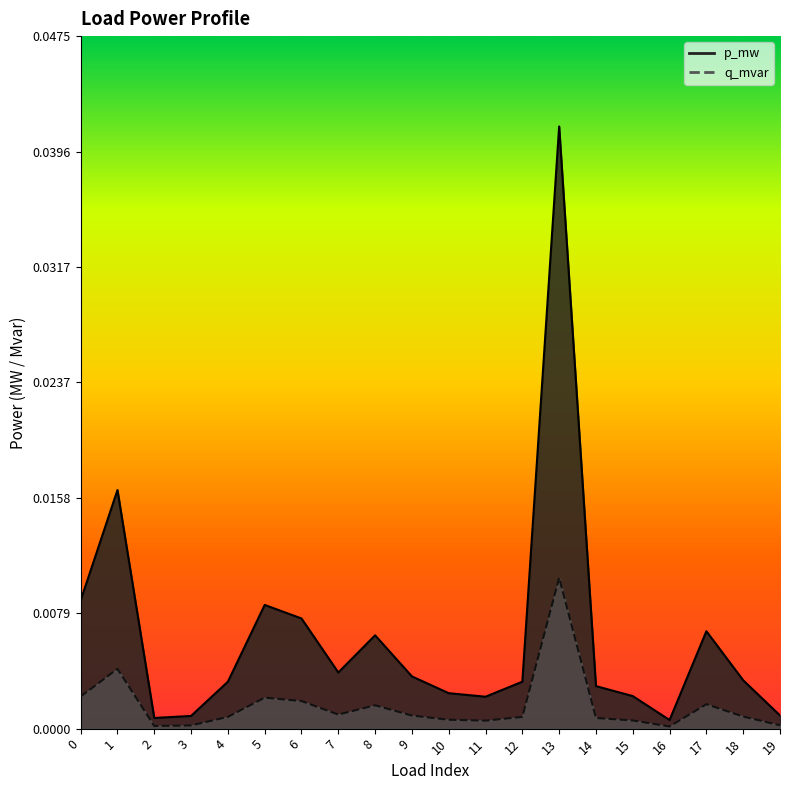

At which category is the sum across all series the highest?

13